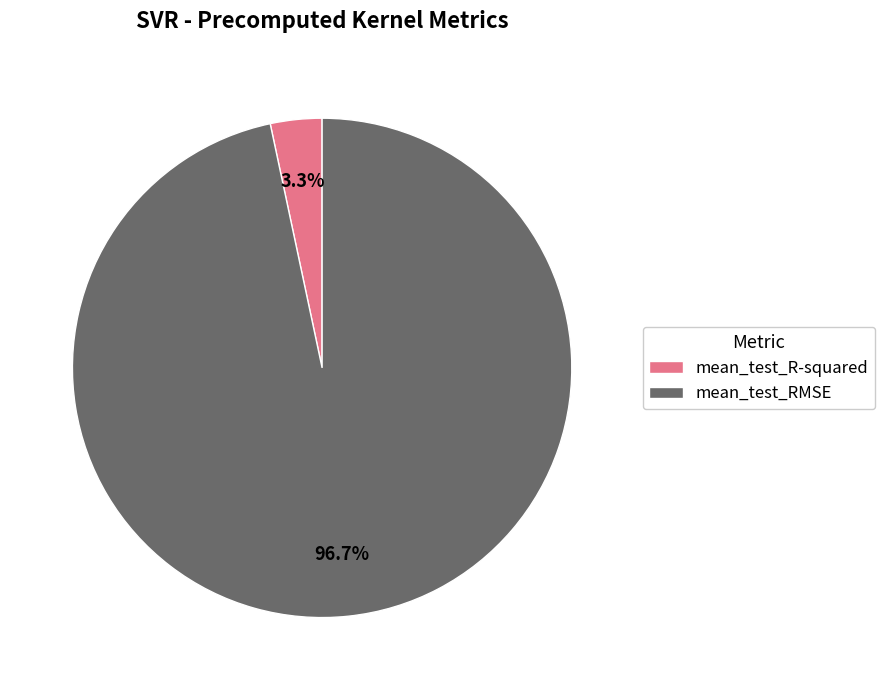

What percentage is the mean_test_RMSE slice, to the nearest percent?

97%